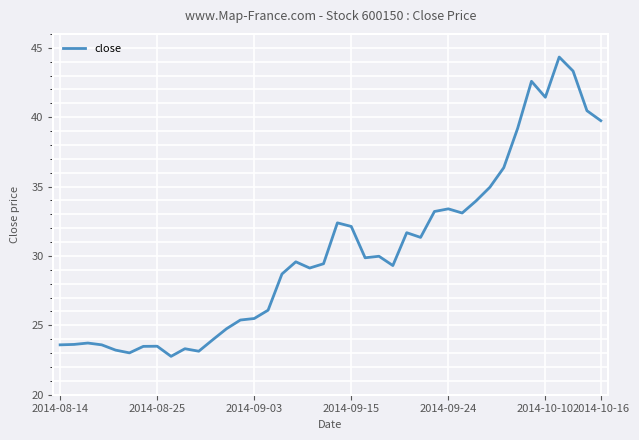

What is the difference between the maximum and minimum values?

21.6